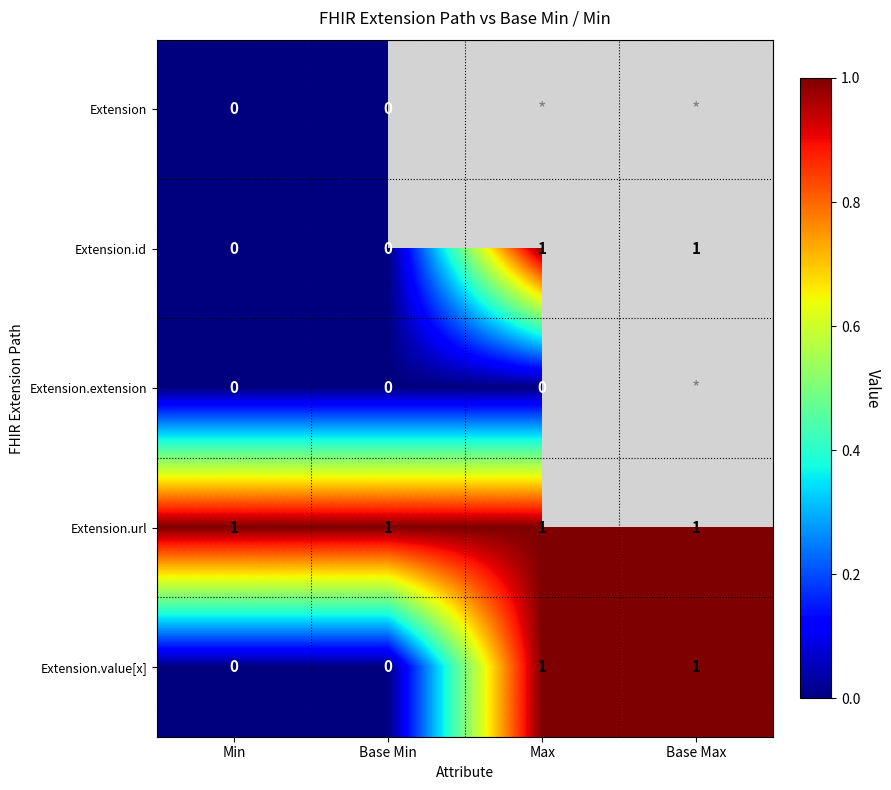

Is it true that Extension.value[x] equals 0.4 at Max?

False